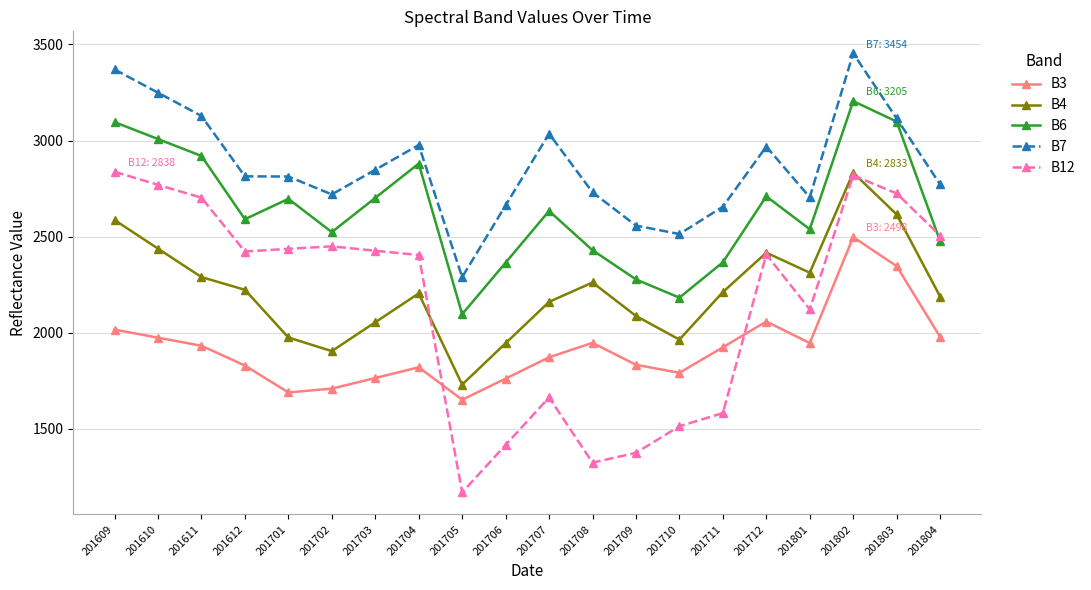

Which series has the largest total across all categories?

B7